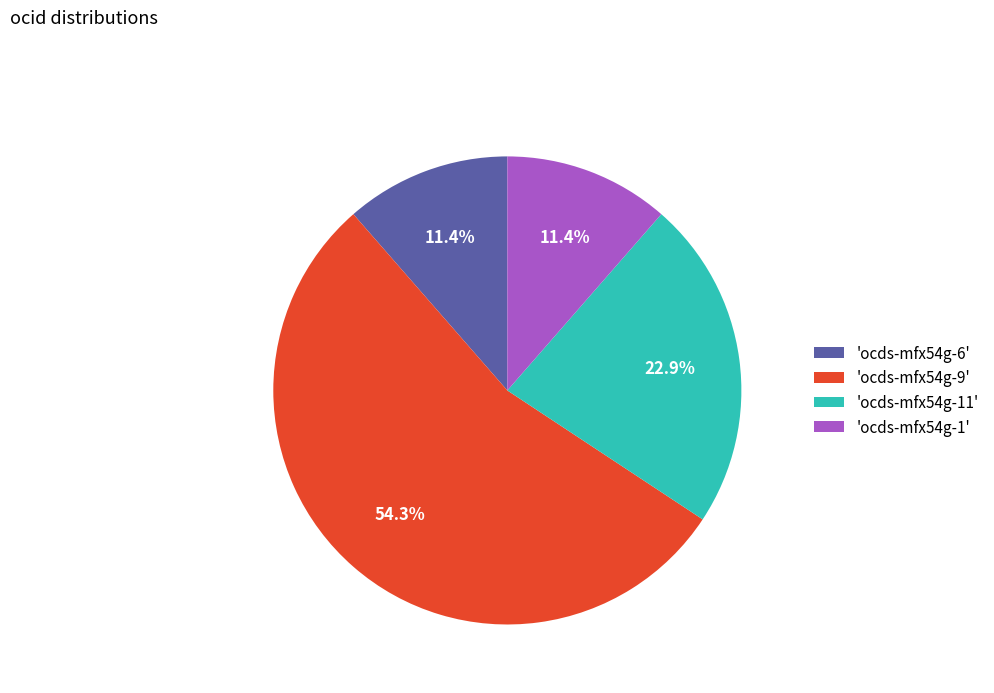

What is the largest slice in the pie chart?

'ocds-mfx54g-9'